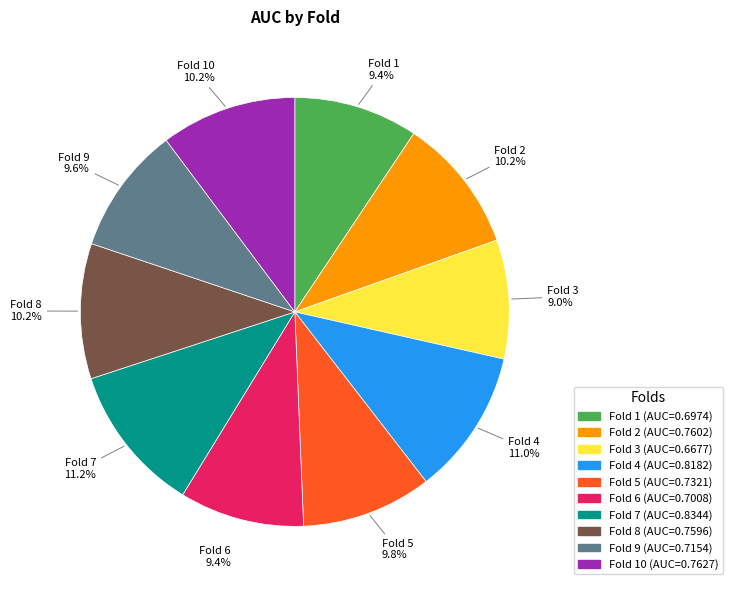

To the nearest percent, what portion does Fold 2 represent?

10%